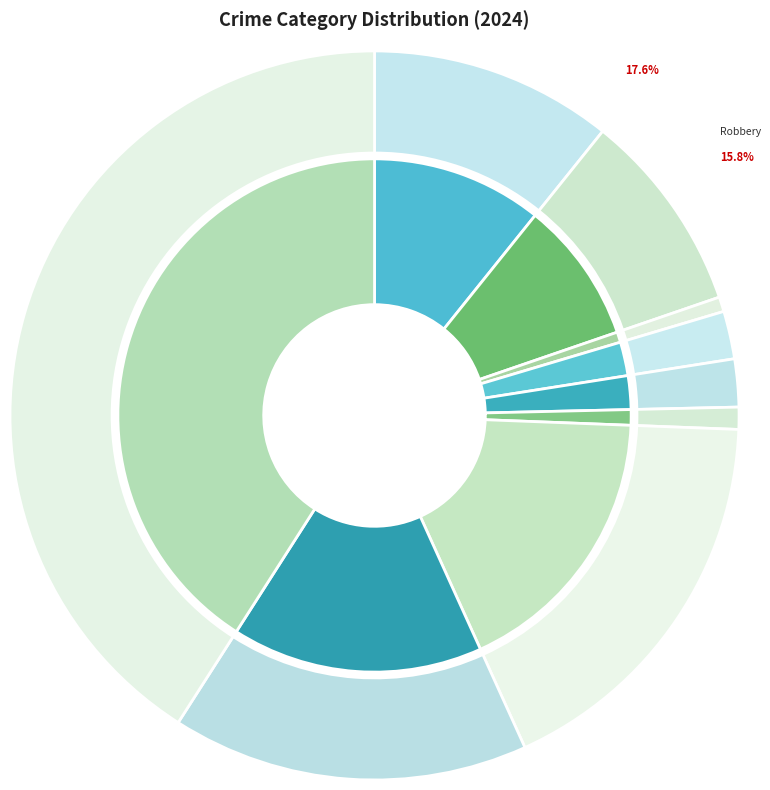

Between Burglary and Aggravated Assault, which is larger?

Aggravated Assault